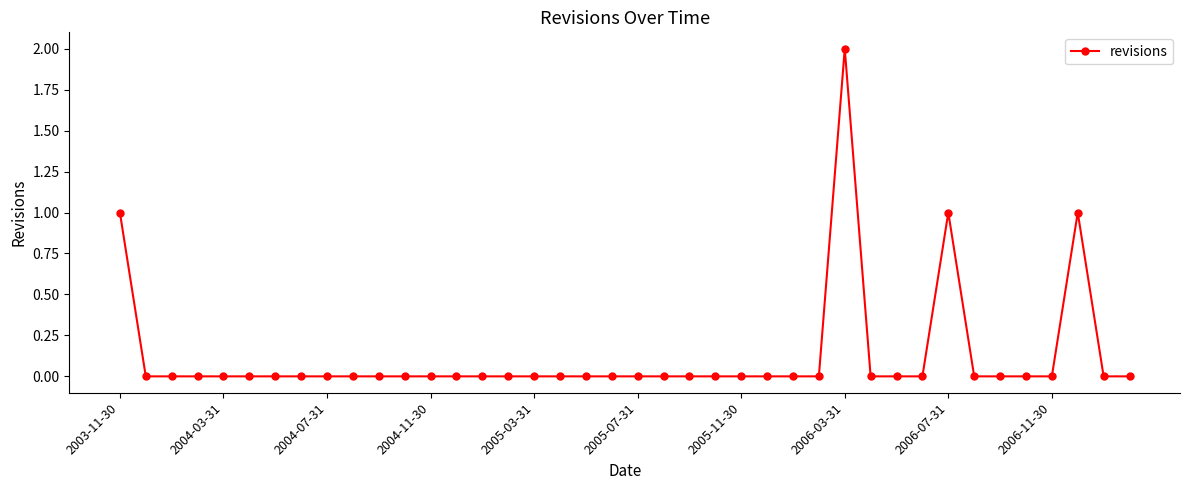

True or false: there are more than 0 points higher than both neighbors.

True